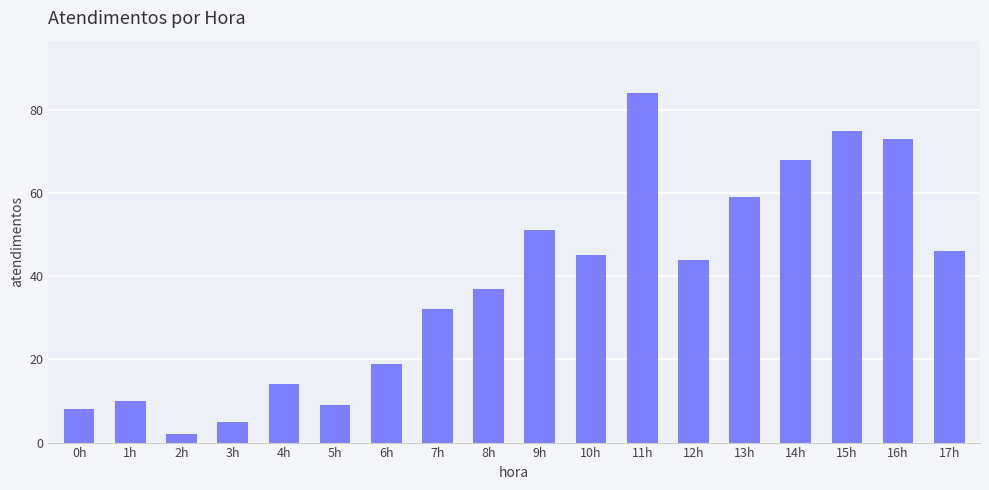

What is the greatest value displayed?

84